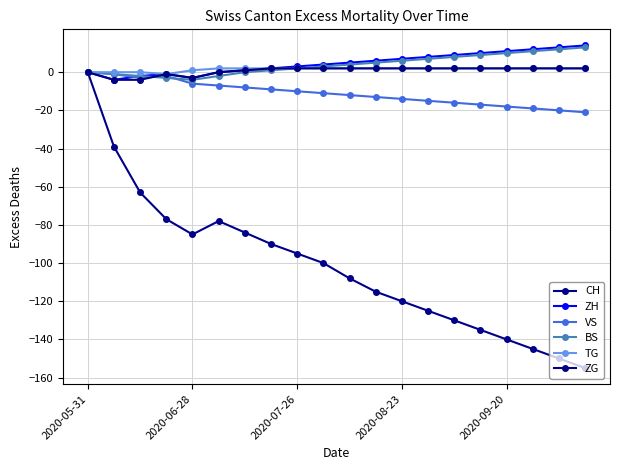

How many distinct data groups are displayed?

6